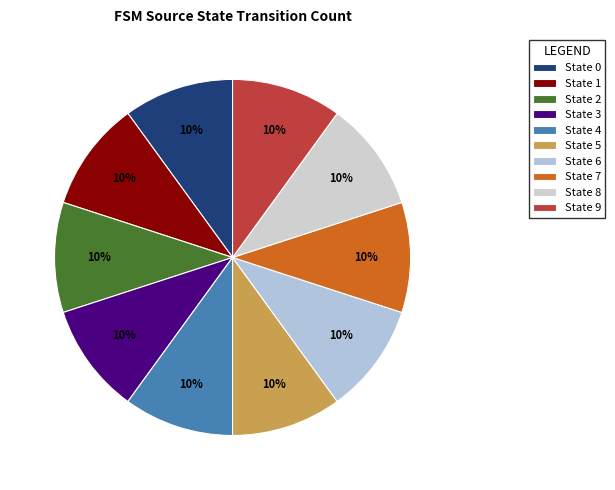

Rank the categories by value from highest to lowest.

state 5, state 9, state 1, state 8, state 0, state 4, state 2, state 3, state 6, state 7